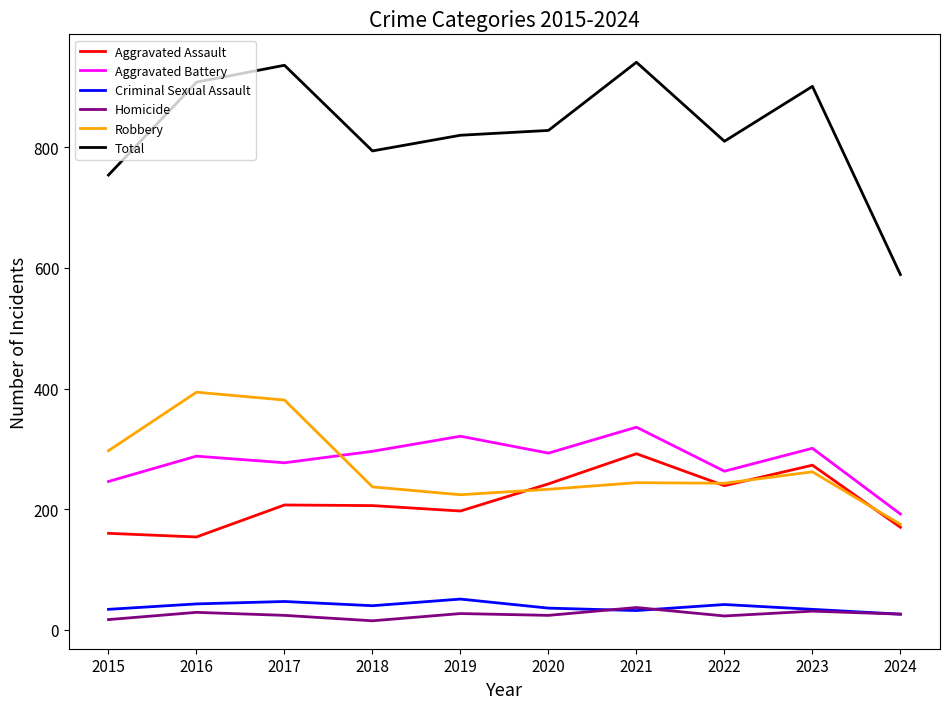

True or false: Criminal Sexual Assault and Robbery cross at least once.

False